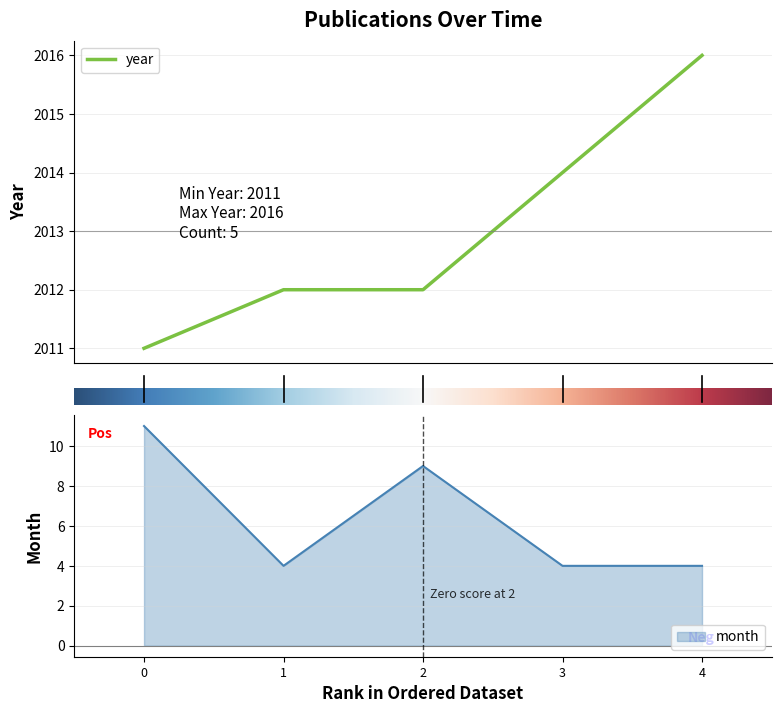

How many data points in year are less than 2012?

1